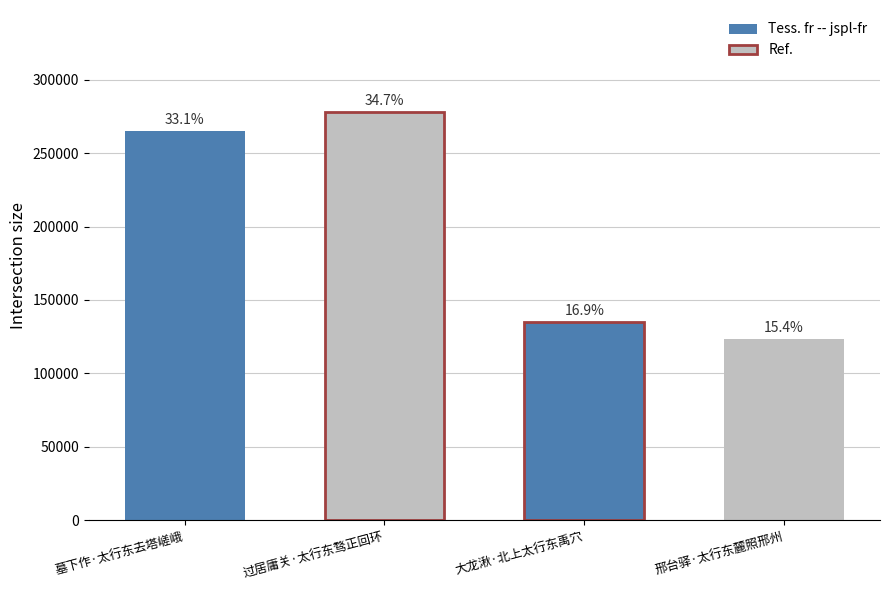

How many bars are there in total?

4